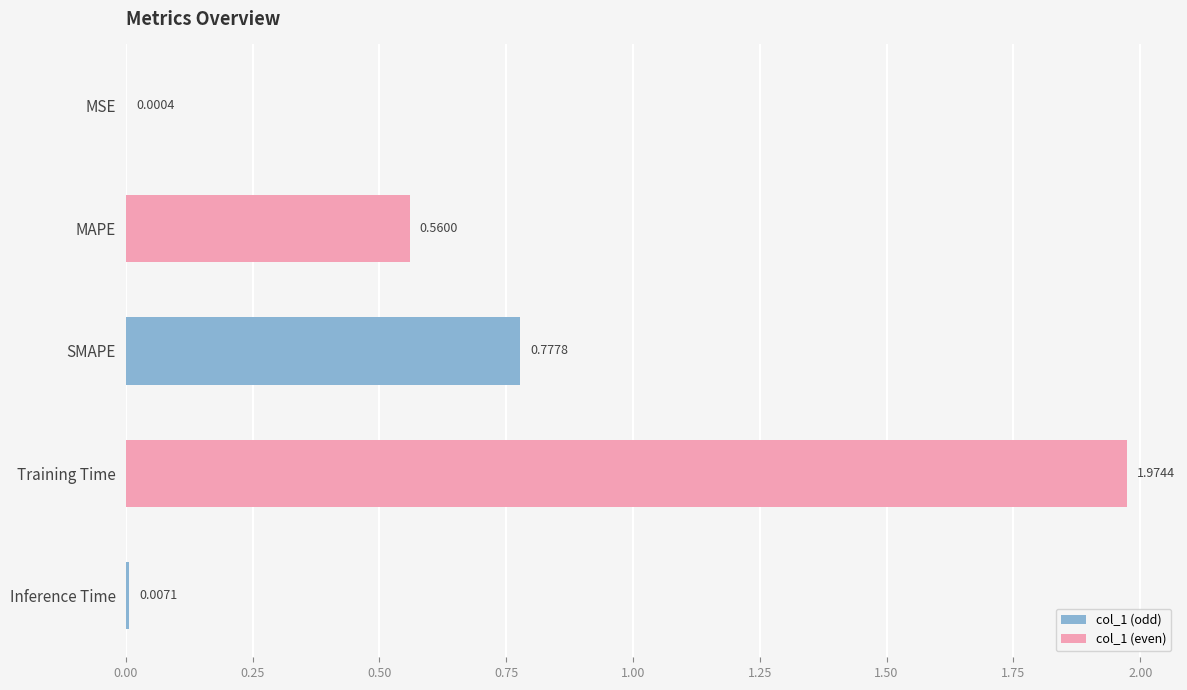

Where is the data nearest to the value 0?

MSE